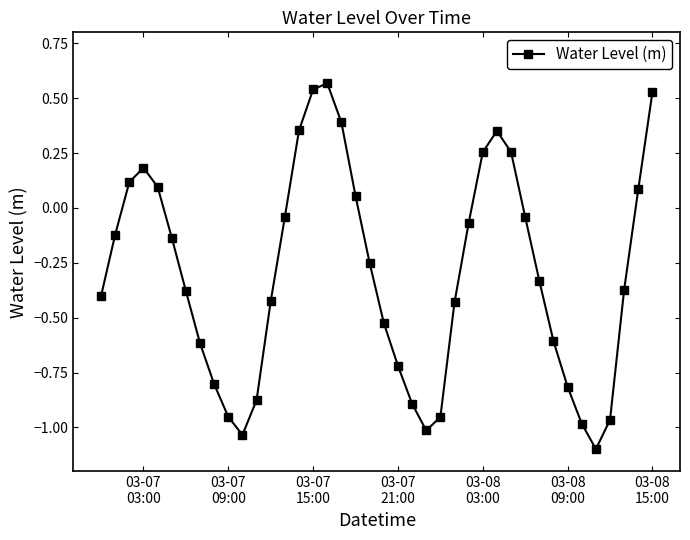

How many points are higher than both their immediate neighbors (excluding endpoints)?

3